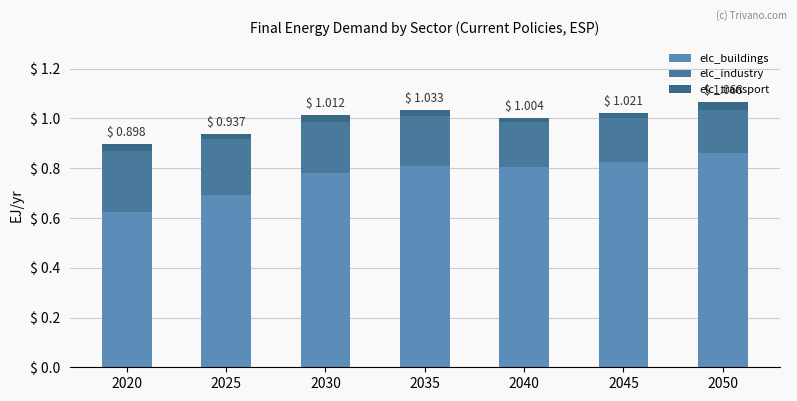

At 2050, list the series in order from smallest to largest.

elc_transport, elc_industry, elc_buildings